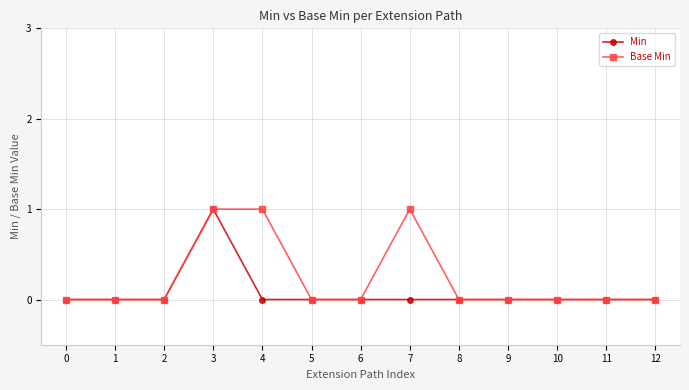

True or false: Base Min has a value of 1 at 7.

True